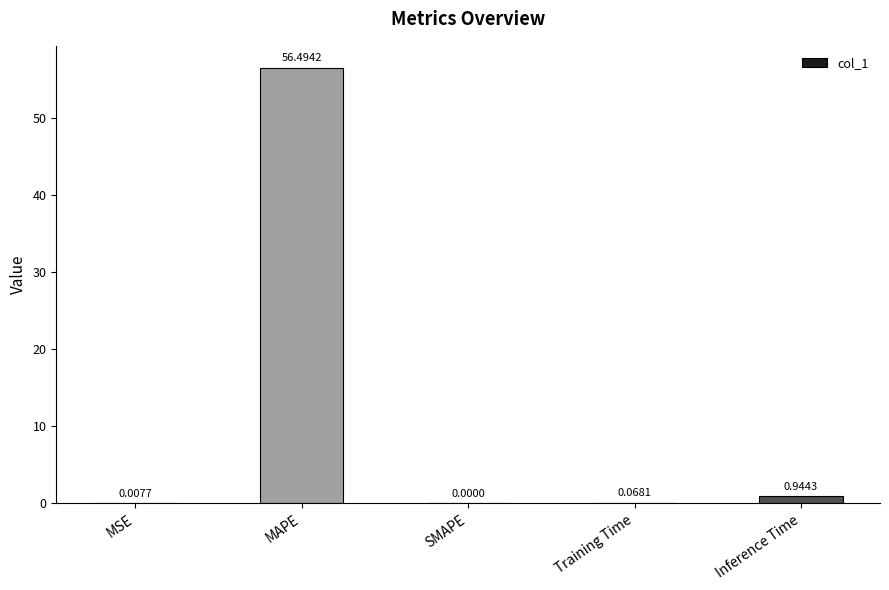

Are the bars horizontal?

No